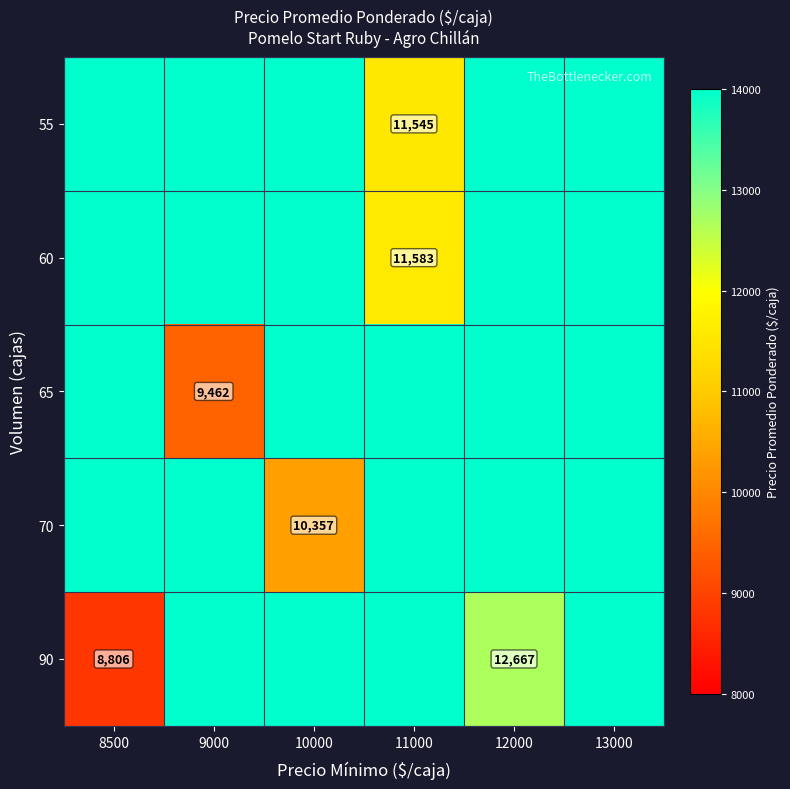

How many distinct data groups are displayed?

5